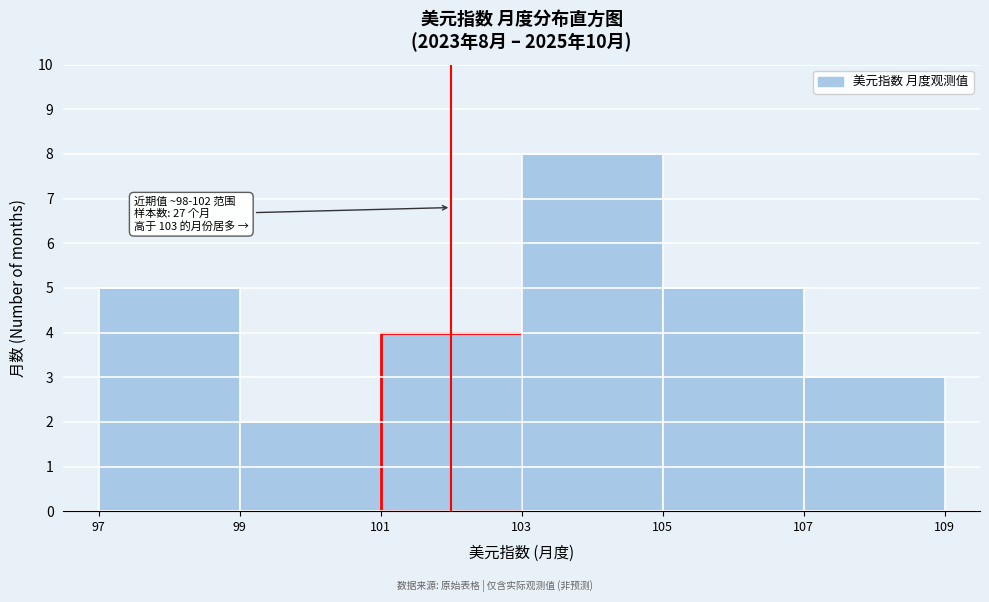

Which range on the x-axis has the tallest bar?

103 to 105